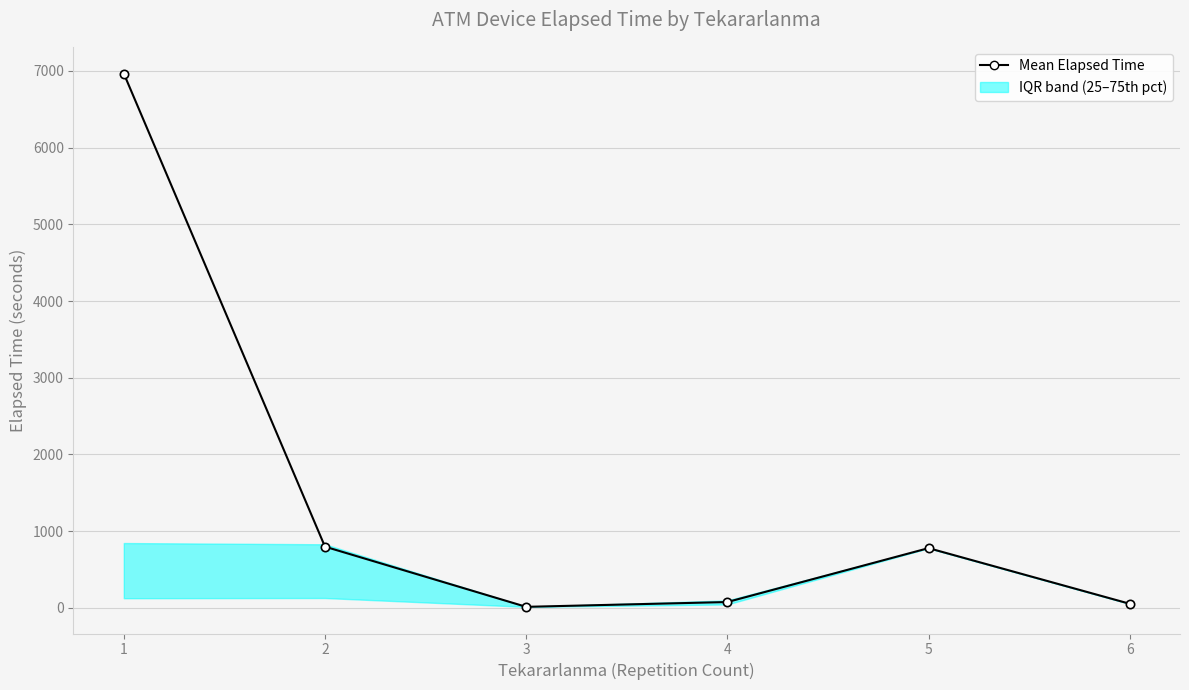

Where is the data nearest to the value 3489?

2